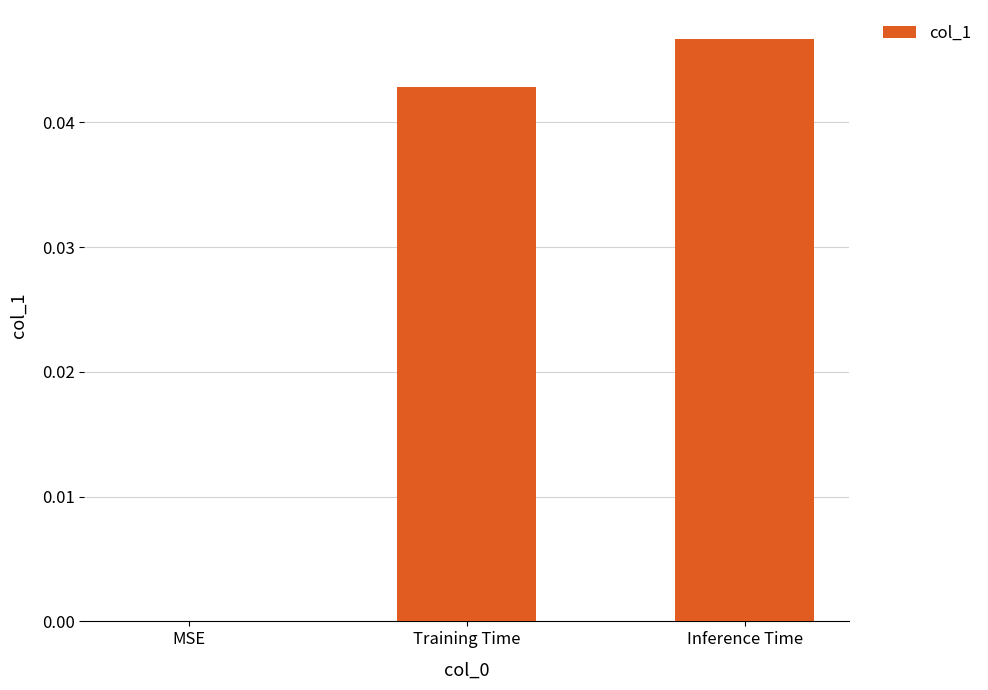

Which has a higher value, Inference Time or Training Time?

Inference Time